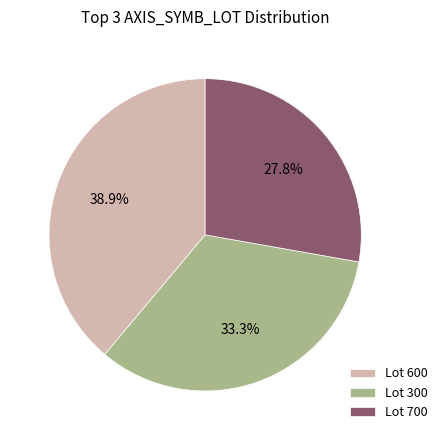

Combined, what portion of the pie is Lot 700 and Lot 300?

61.1%